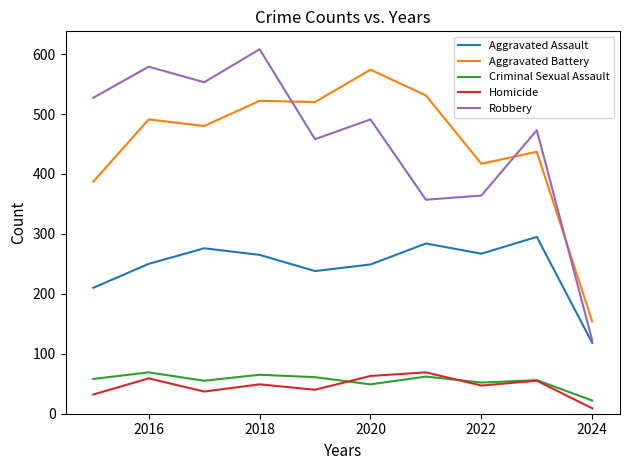

True or false: Aggravated Battery and Criminal Sexual Assault intersect in this chart.

False